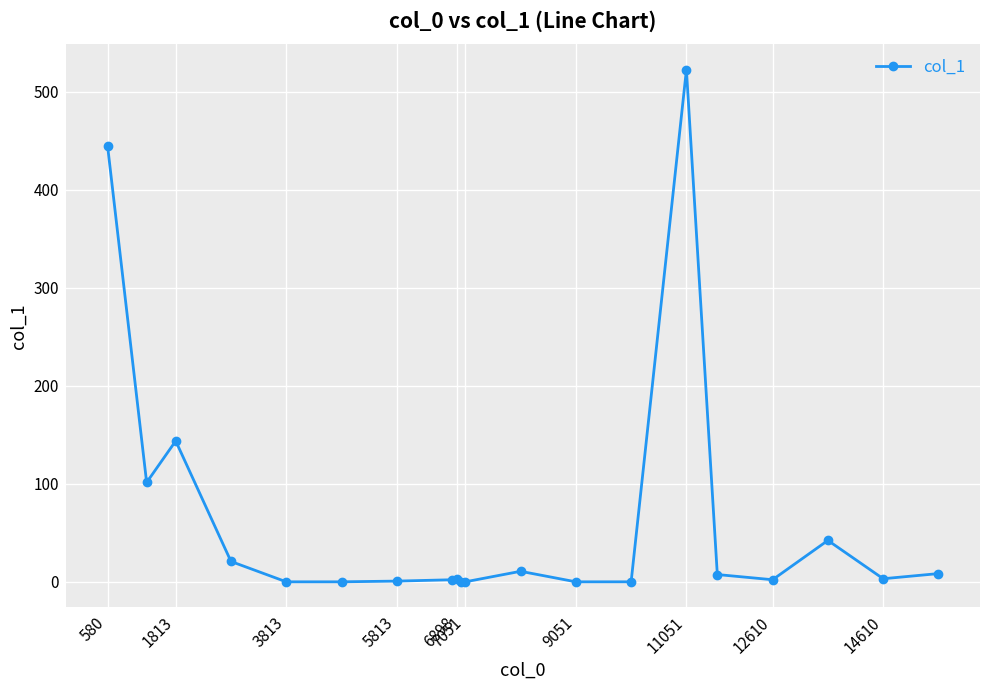

How many values are below 3?

10